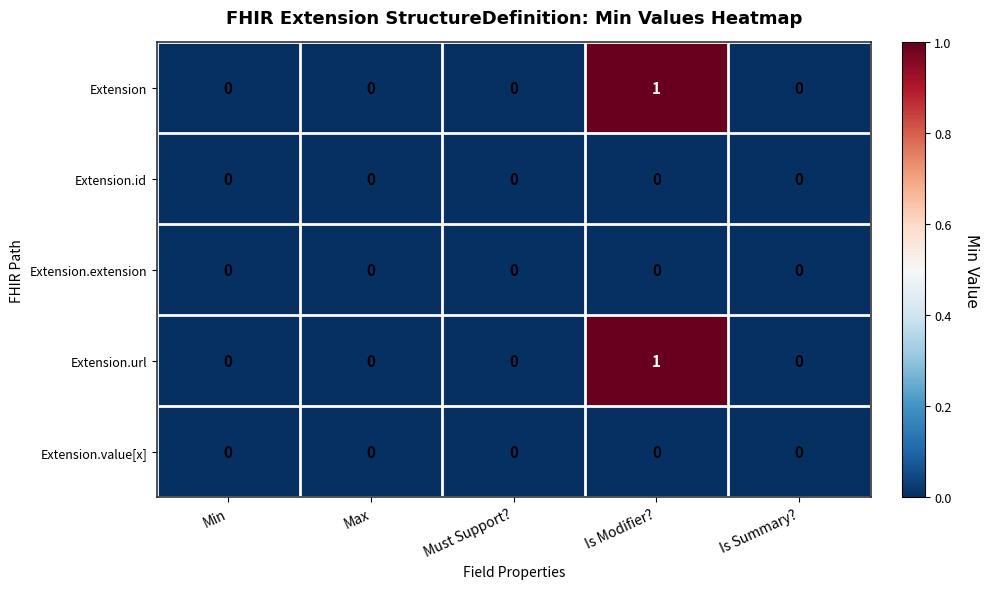

Which label corresponds to the largest value in the chart?

Is Modifier?